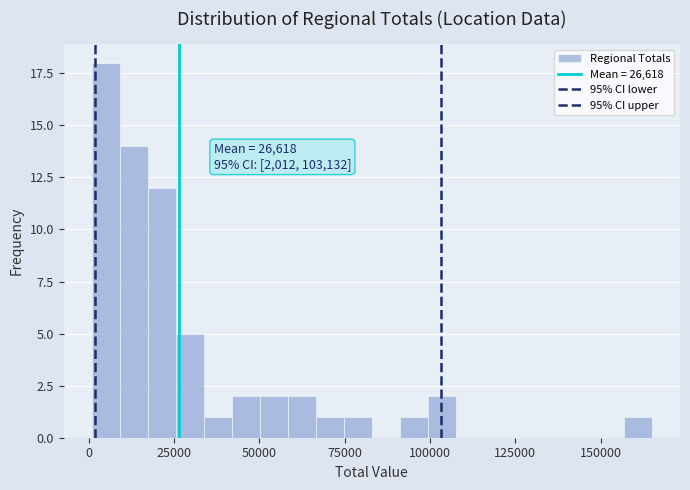

Around what value on the x-axis is the tallest bar? Give the approximate position of its centre, as read against the axis.

5000